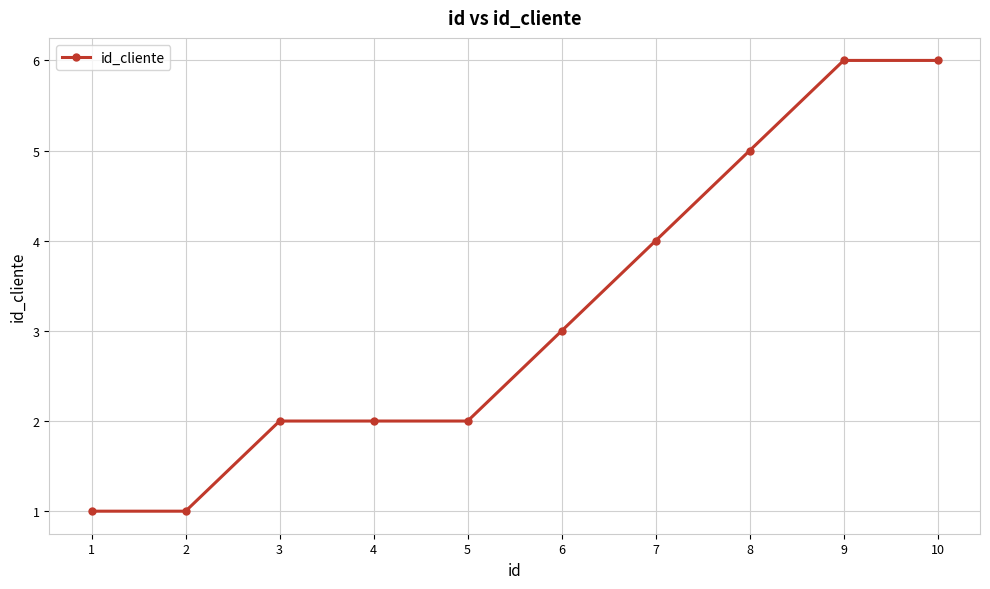

Which has a higher value, 1 or 4?

4